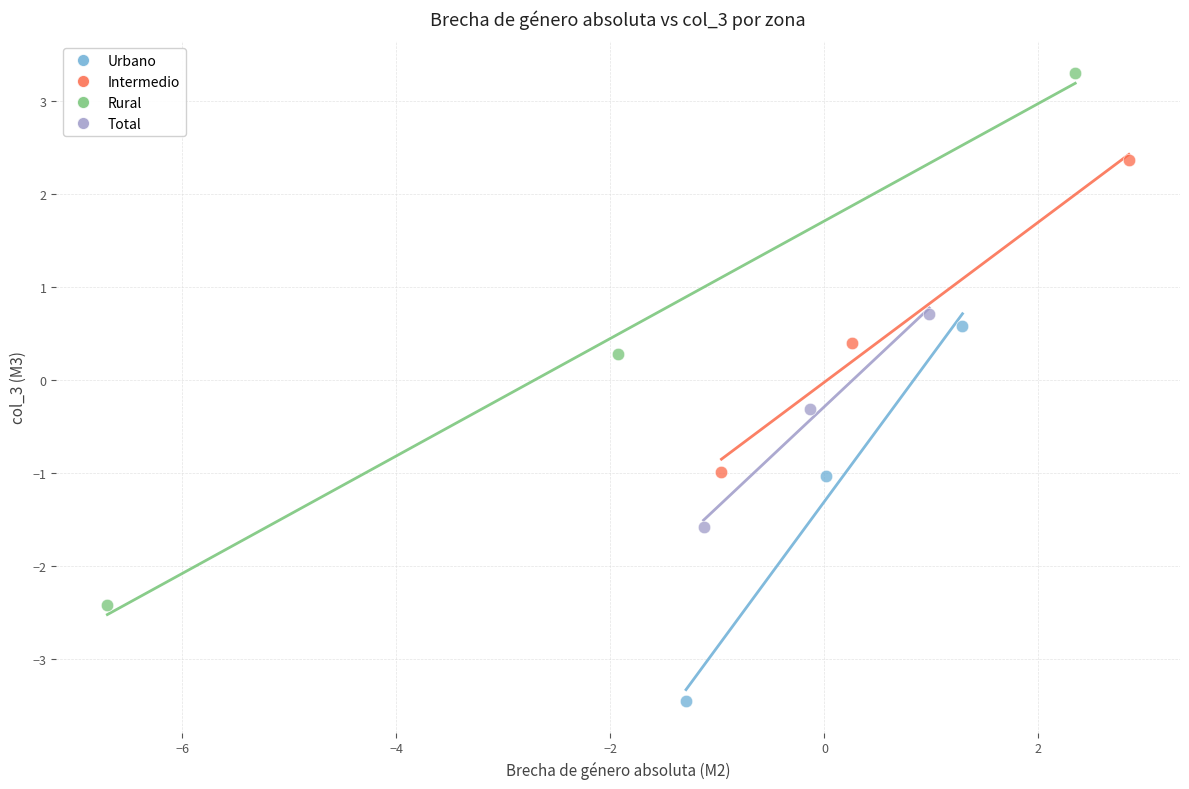

Which series contains the highest Y value?

Rural